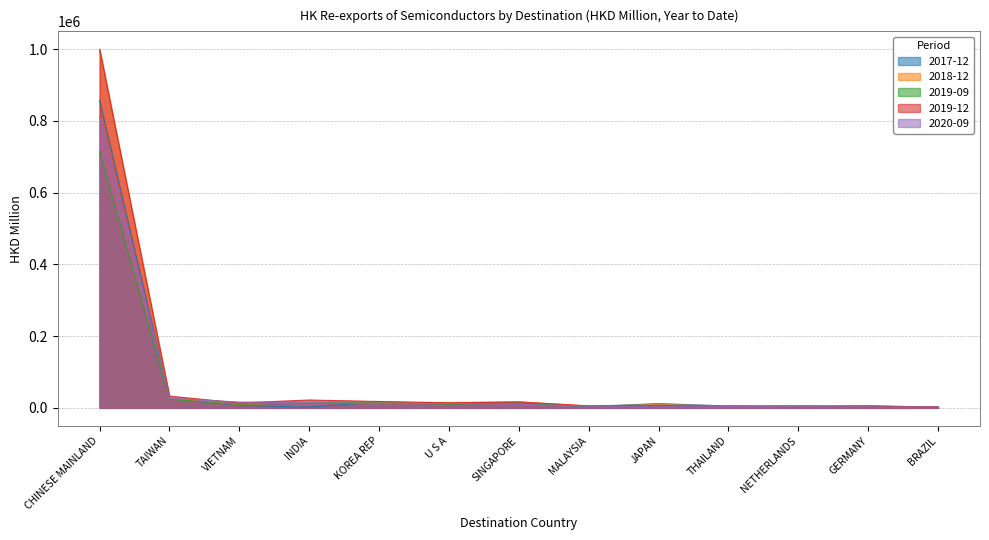

What is the sum of all 201812 values?

1126521.3